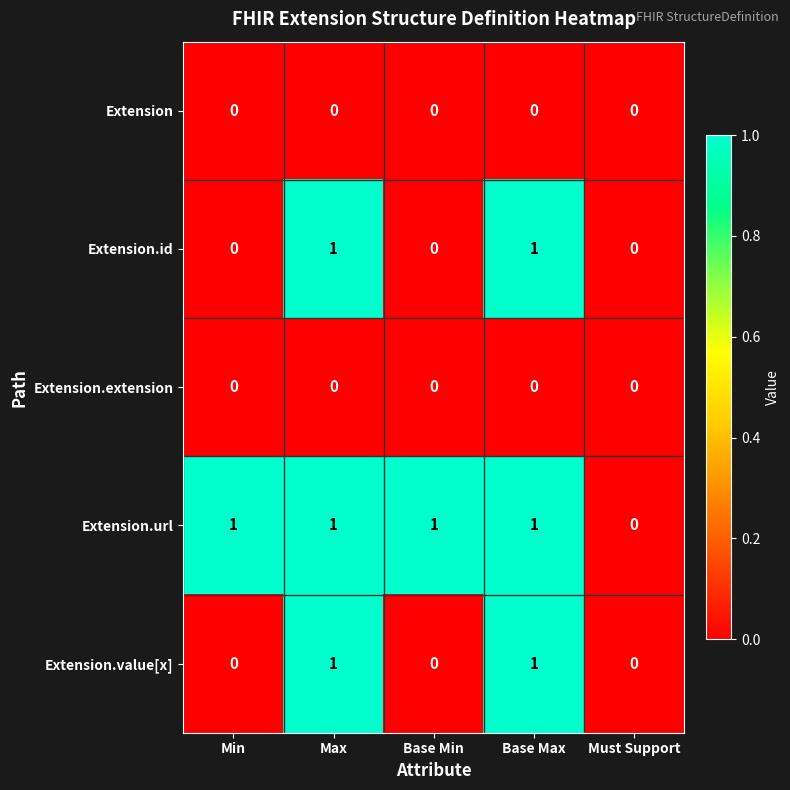

Reading left to right, what are all the values shown in this chart?

Extension: 0	0	0	0	0
Extension.id: 0	1	0	1	0
Extension.extension: 0	0	0	0	0
Extension.url: 1	1	1	1	0
Extension.value[x]: 0	1	0	1	0